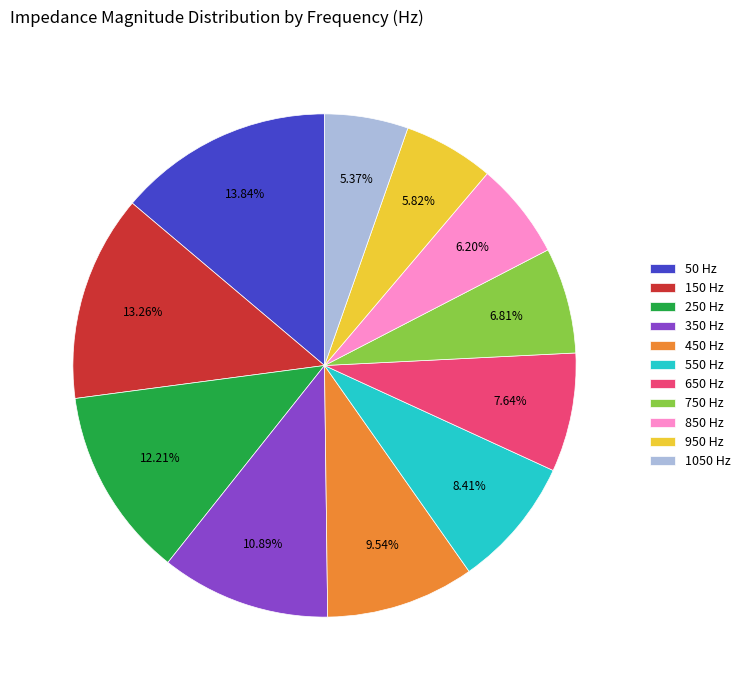

What portion of the pie excludes 850?

93.8%